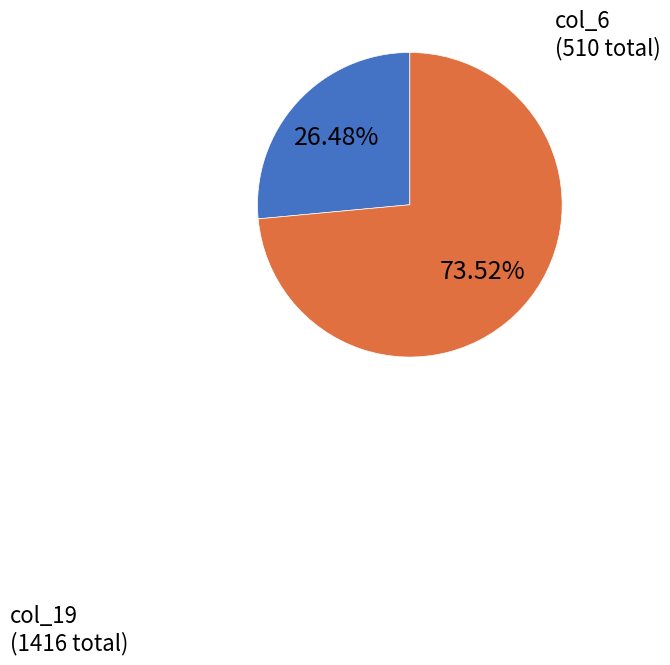

Rank the categories by value from lowest to highest.

col_6, col_19